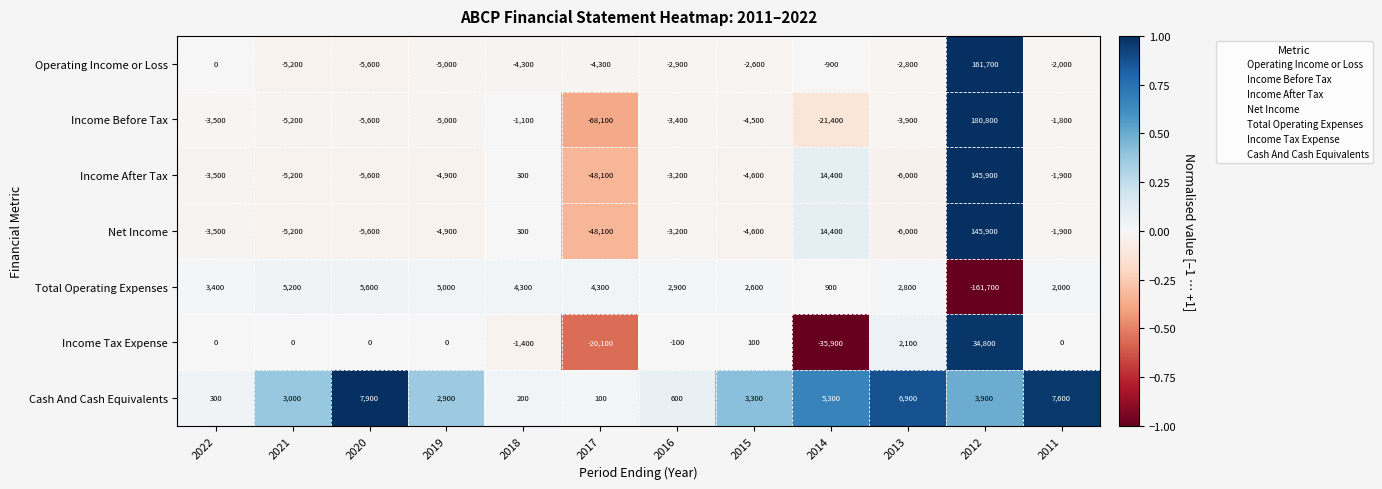

Which series has the largest range (max minus min)?

Income Before Tax